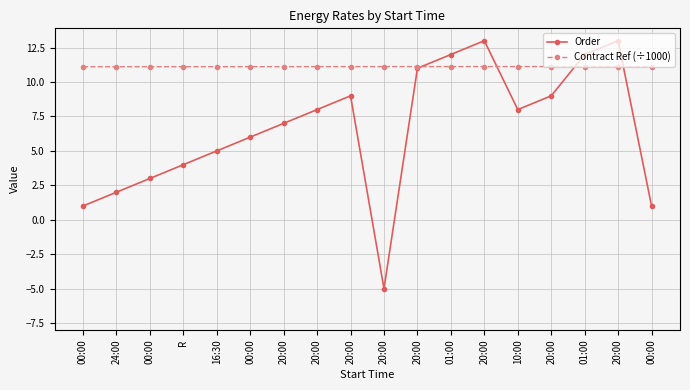

How many lines are shown in the chart?

2